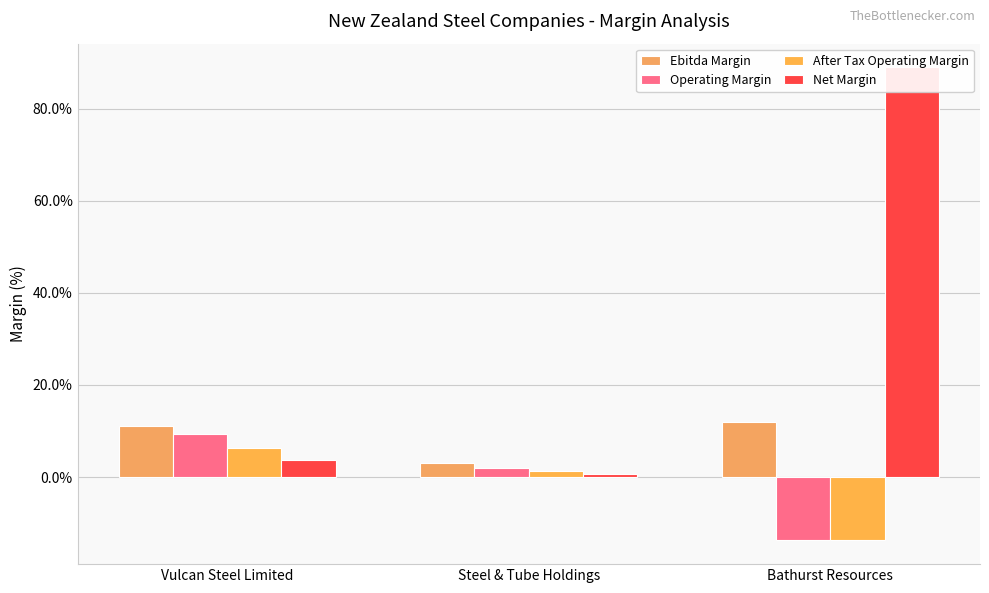

How many data points in Ebitda Margin are above 10?

2